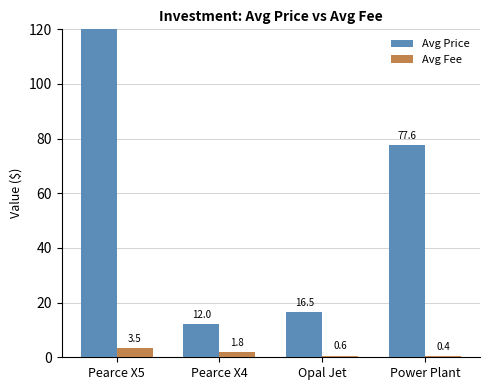

At which category is the sum across all series the highest?

Pearce X5